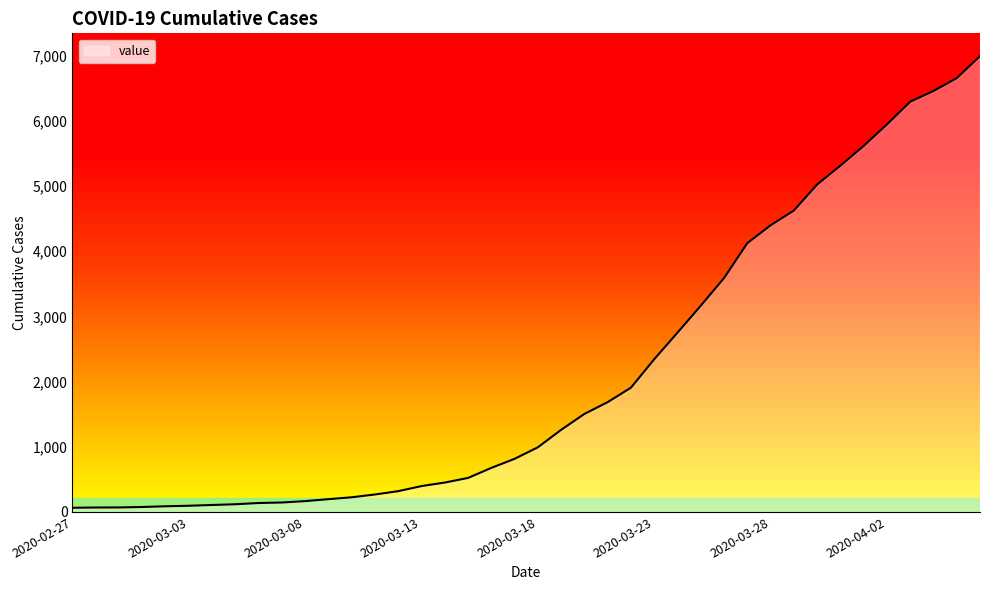

What is the greatest value displayed?

6994